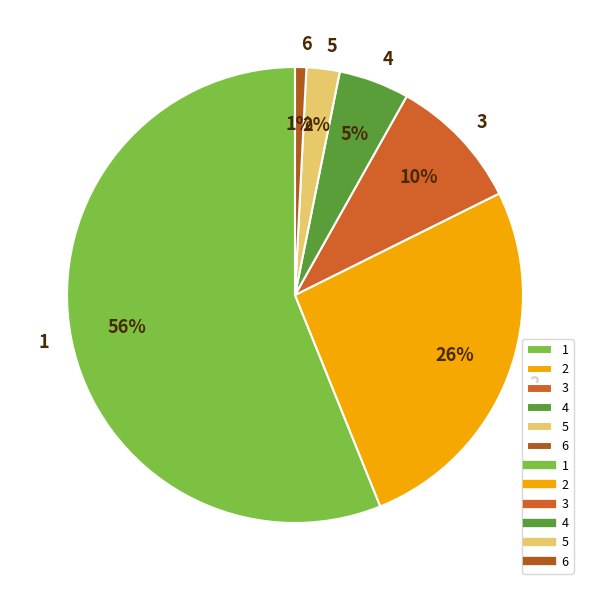

To the nearest percent, what is the difference between the 5 and 4 slice percentages?

3%